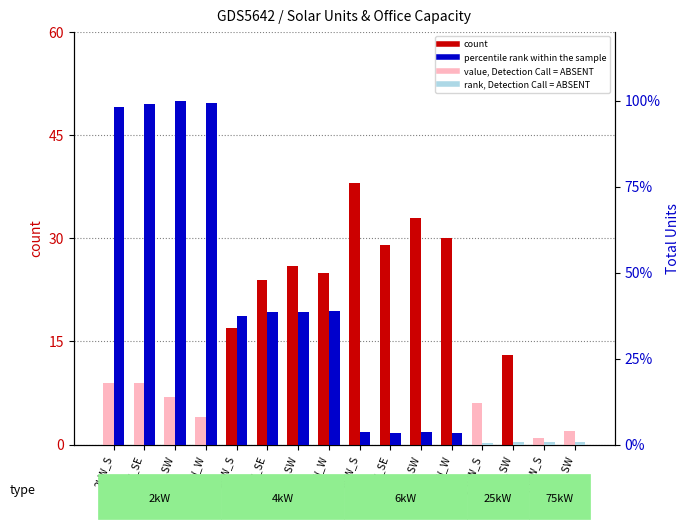

What is the total value across all series at 25kW_S?

45